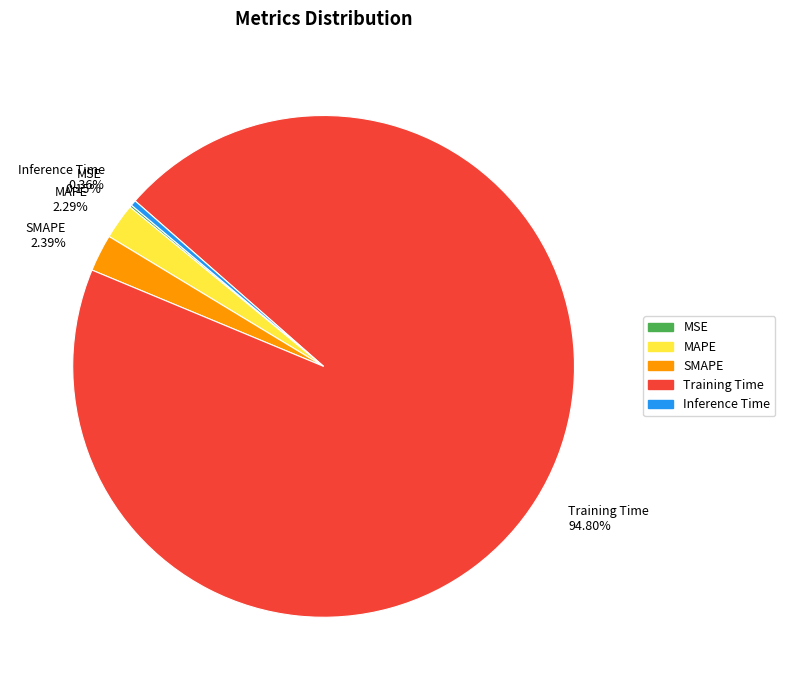

Which category has the biggest portion of the pie?

Training Time